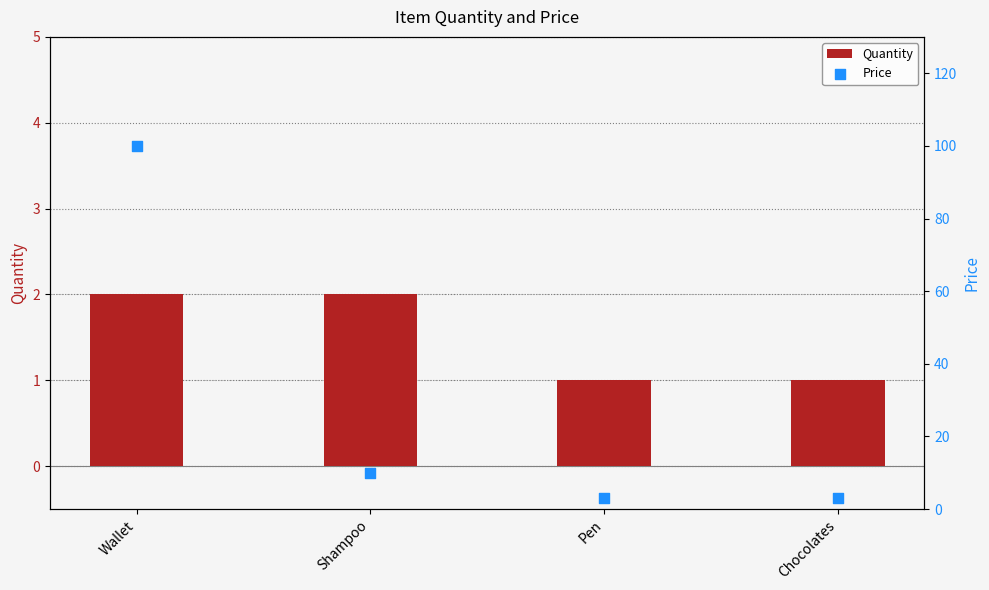

What is the total value across all series at Chocolates?

4